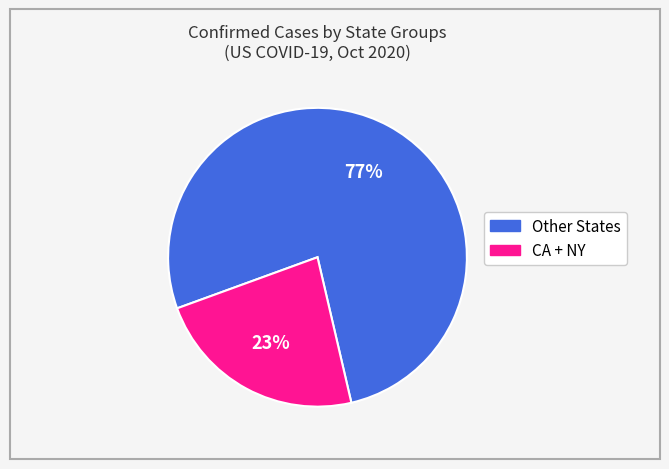

Does any single category account for the majority?

Yes